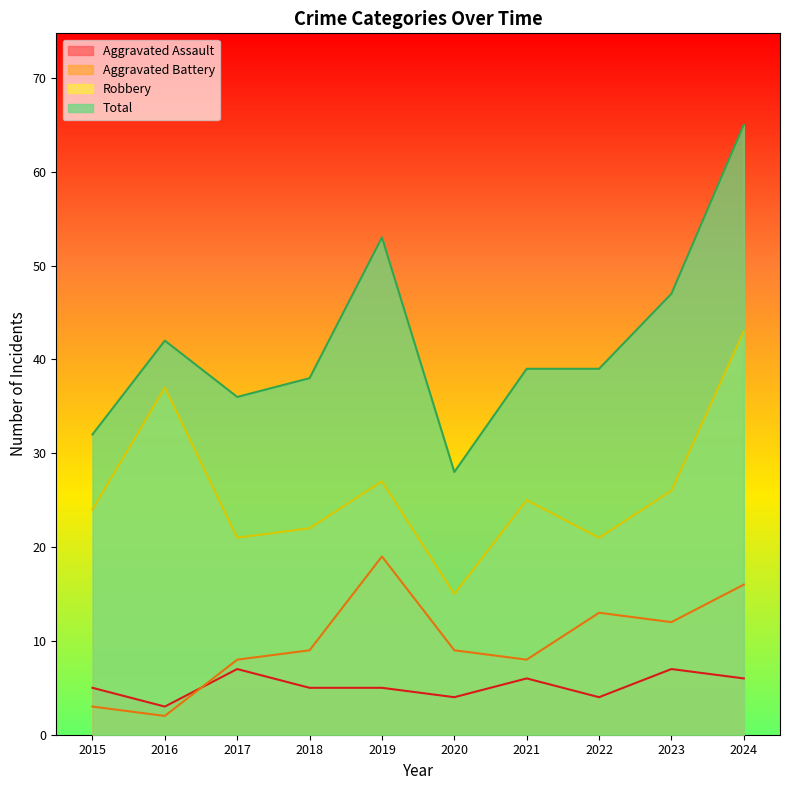

What is the total value across all series at 2015?

64